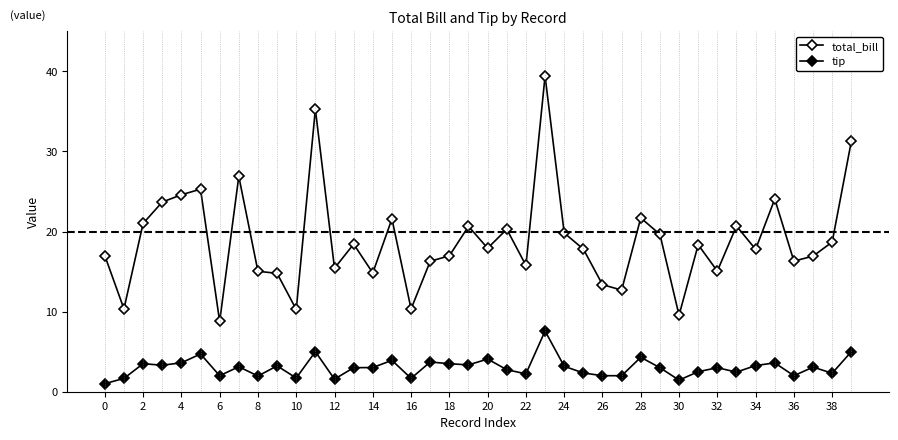

Count the number of data series in this chart.

2